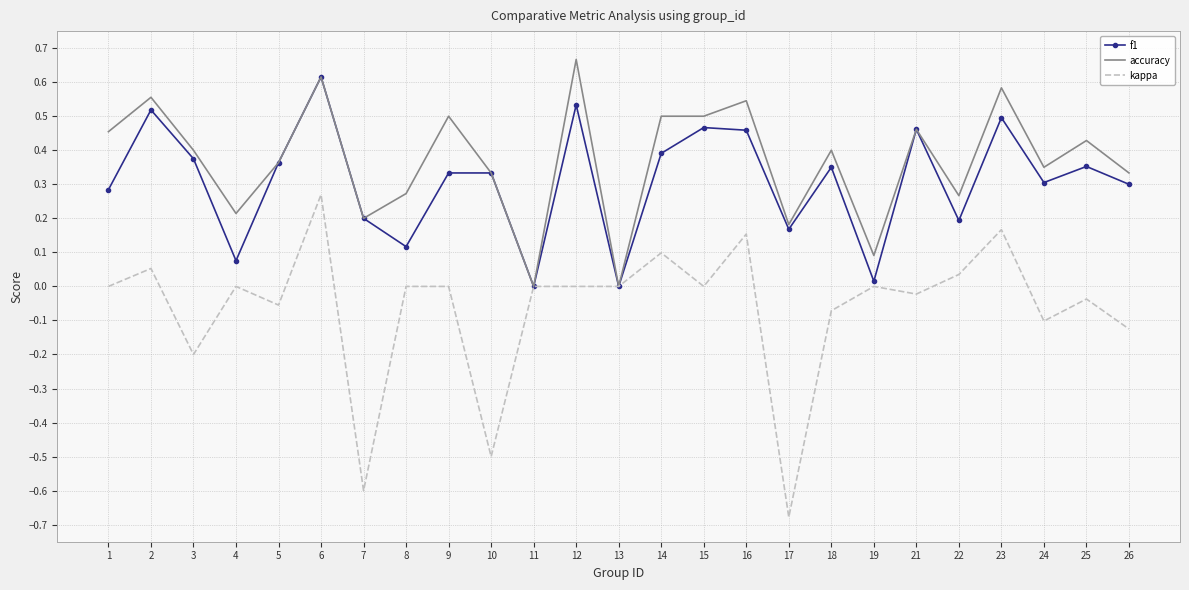

Which label corresponds to the largest value in the chart?

12